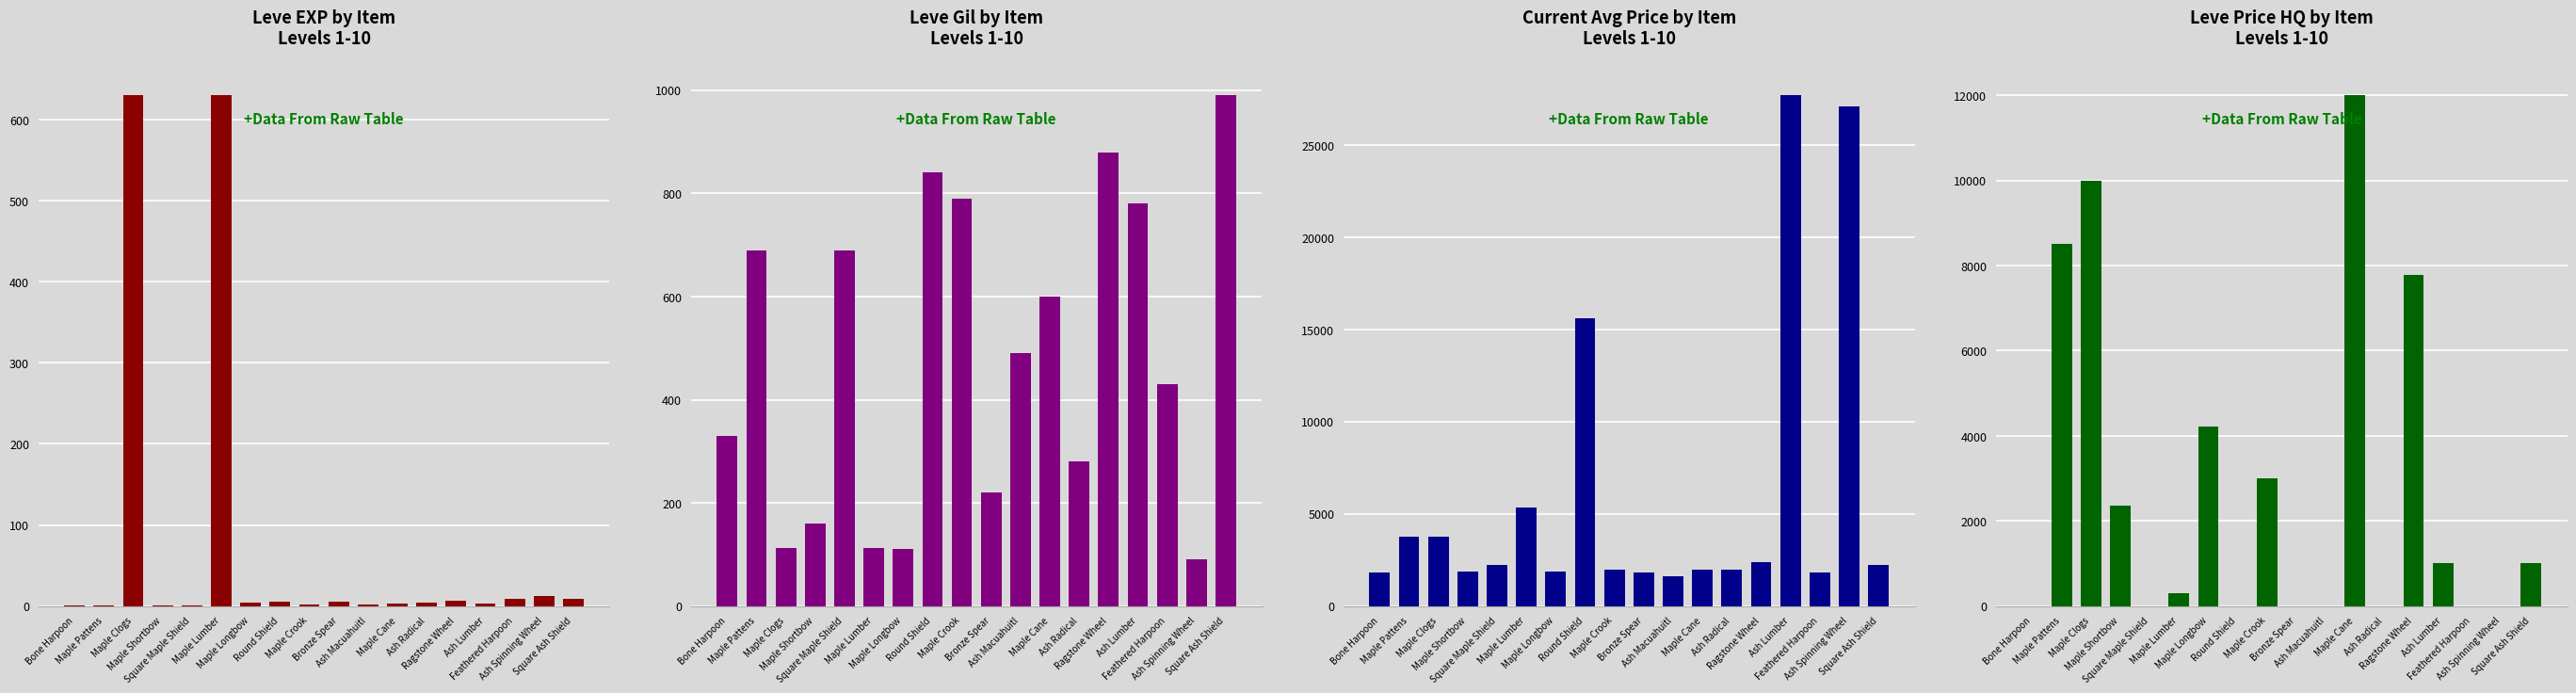

Reading right to left, extract all data points from this chart.

Leve EXP: 9	13	9	3	7	4	3	2	5	2	6	4	630	1	1	630	1	1
Leve Gil: 990	90	430	780	880	280	600	490	220	790	840	110	113	690	160	112	690	330
currentAveragePrice: 2233	27114	1823	27691	2406	1998	1996	1604	1821	1997	15611	1894	5361	2219	1893	3742	3763	1820
LevePriceHQ: 1005	0	0	1013	7777	0	11999	0	0	3000	0	4225	303	0	2366	10000	8520	0